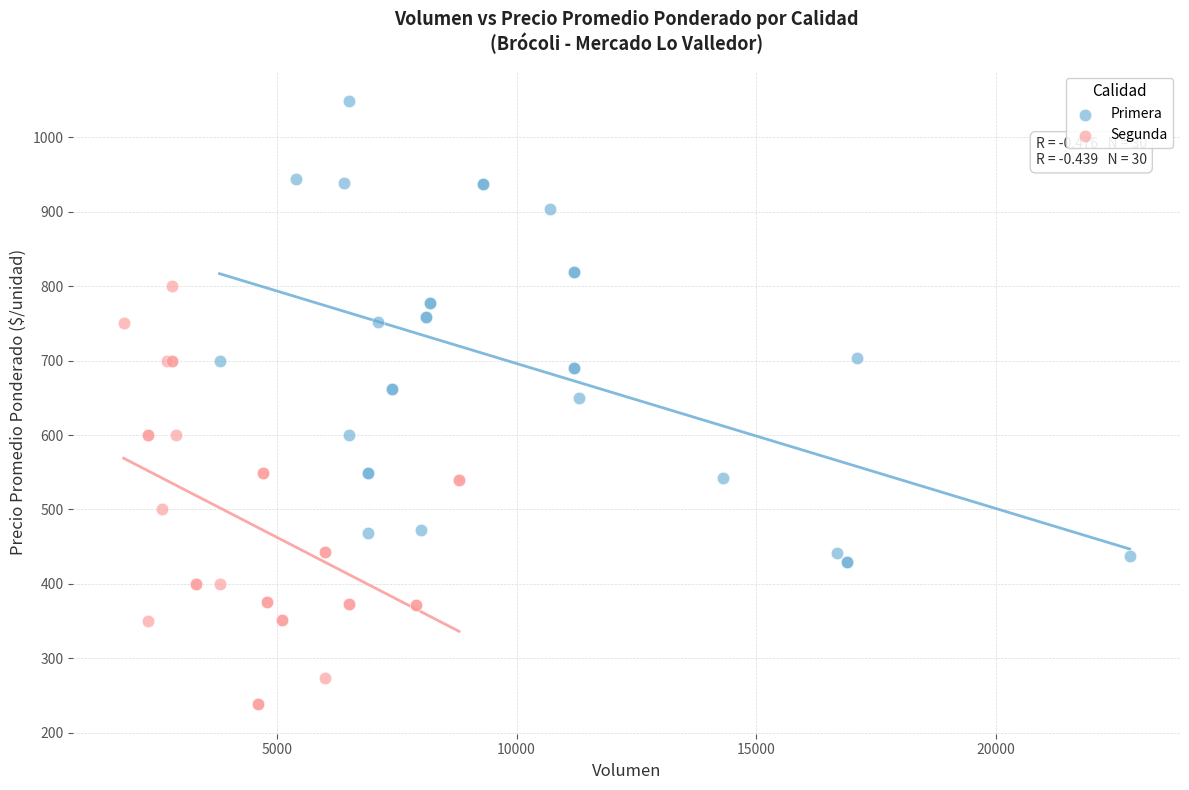

Which series has the widest spread of Y values?

Primera